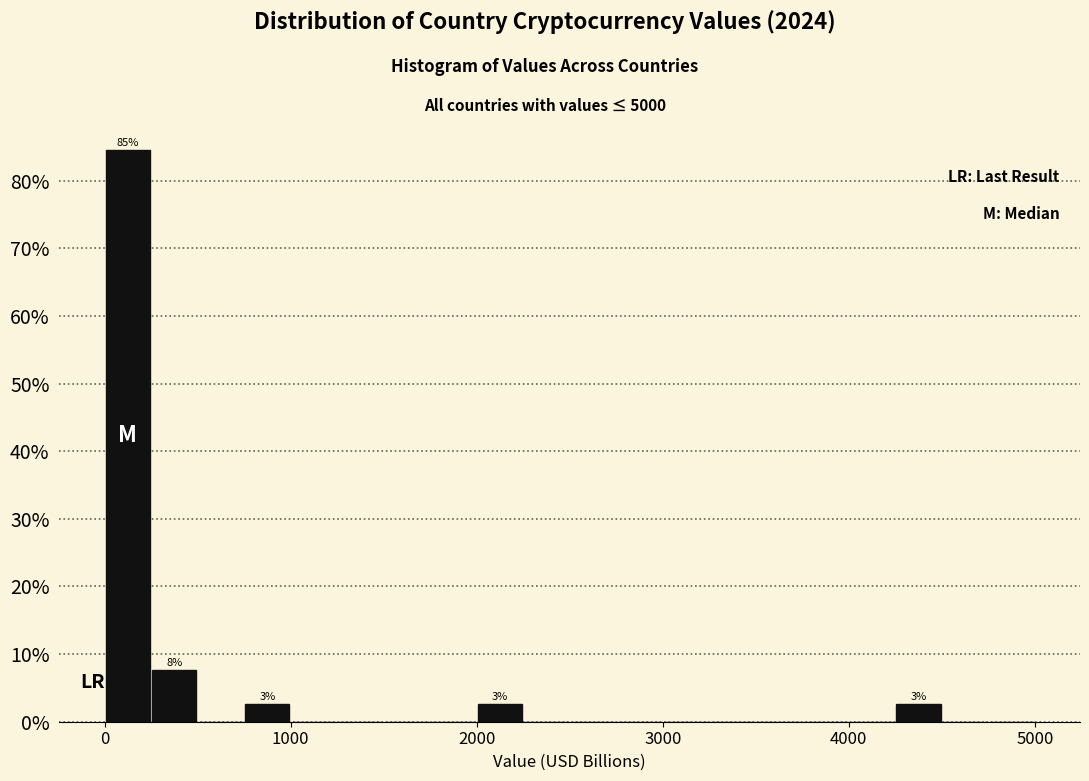

Read against the x-axis, roughly where is the centre of the tallest bar?

100